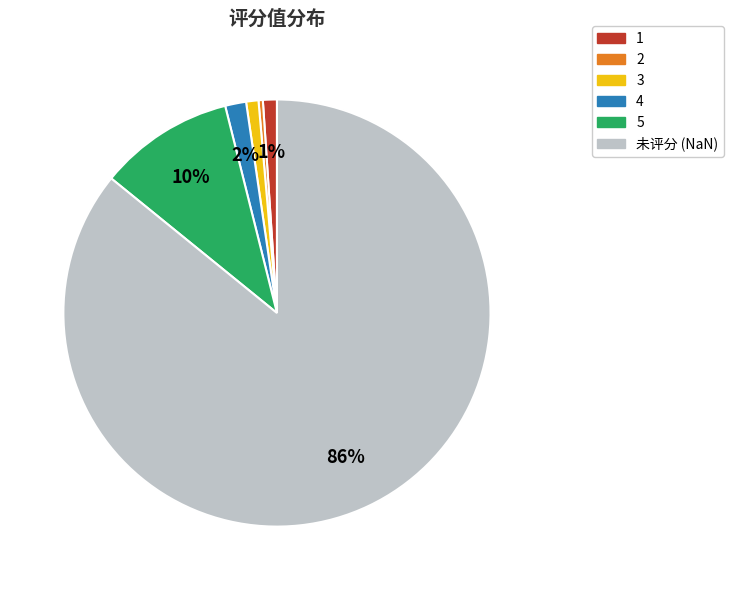

Count the number of slices in the pie.

6